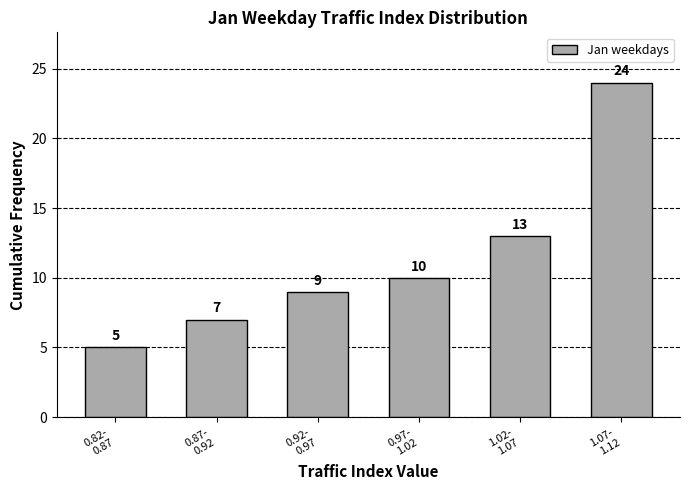

Reading right to left, transcribe all the data shown in this chart.

24	13	10	9	7	5